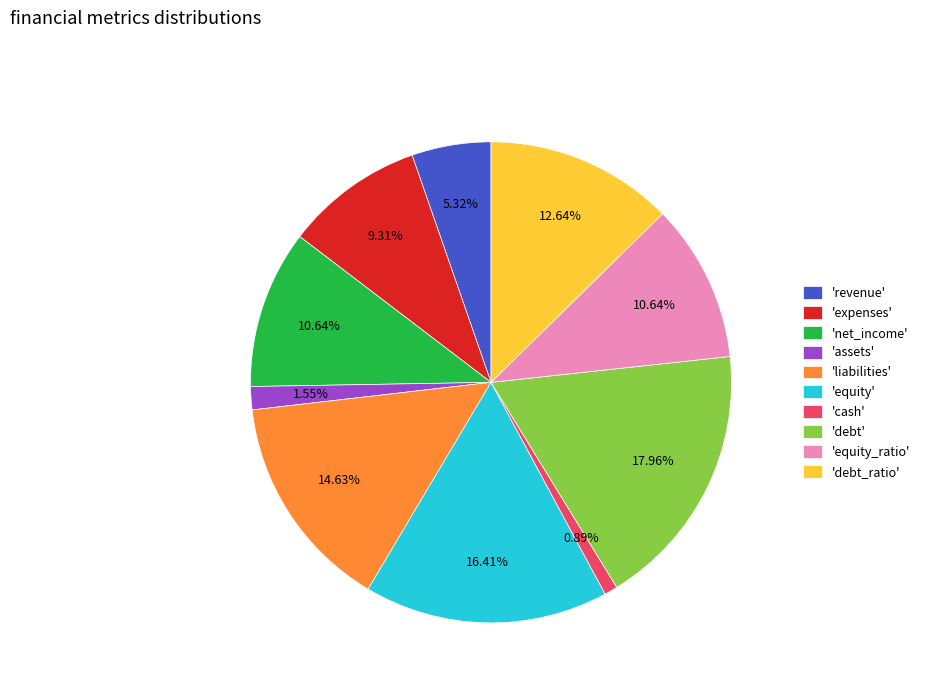

Is 'debt' the majority of the pie?

No